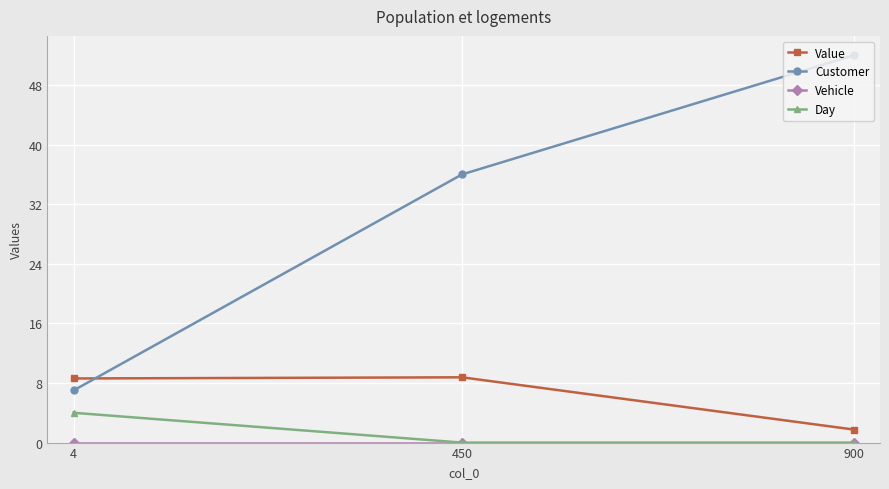

Where is Customer nearest to the value 29?

450